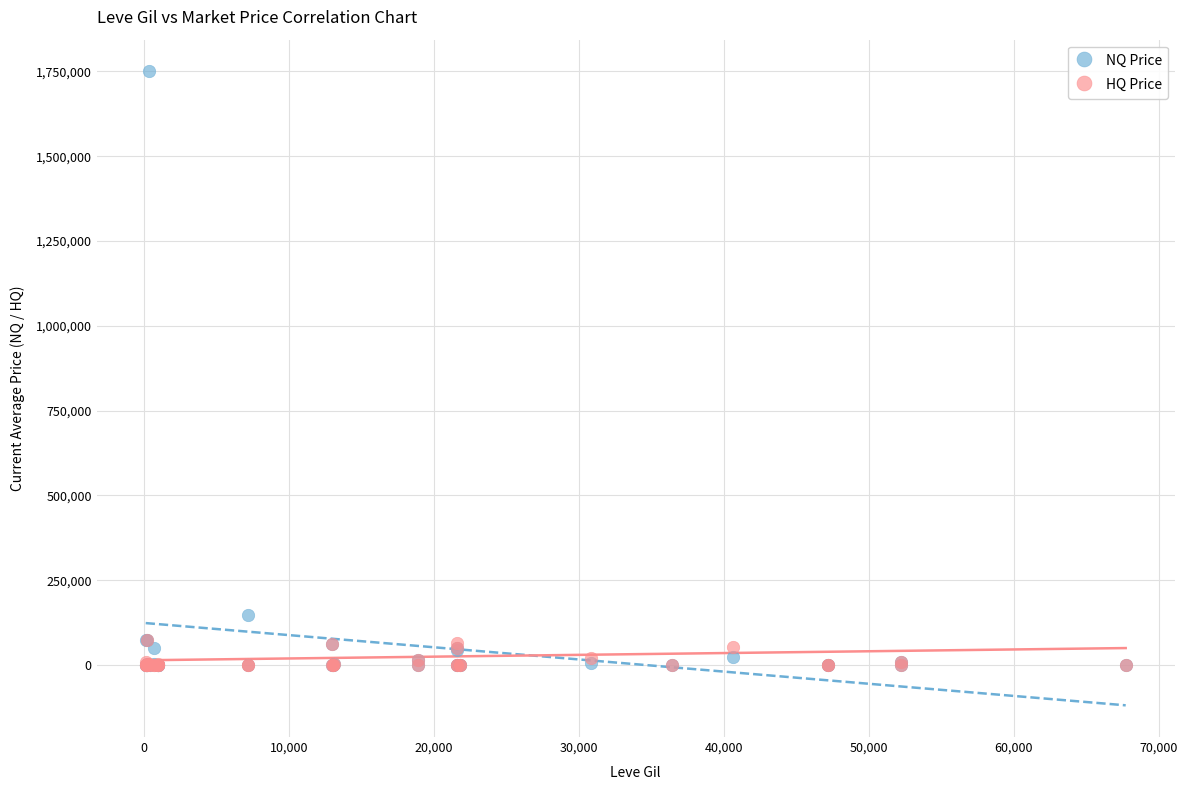

Which series contains the highest Y value?

NQ Price